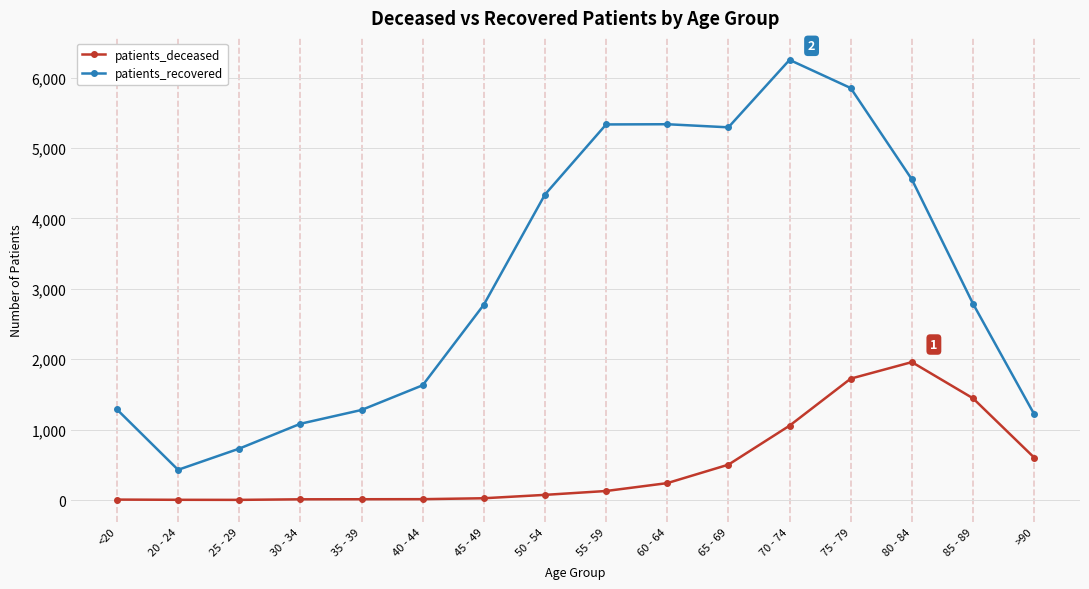

At which category is the sum across all series the highest?

75 - 79